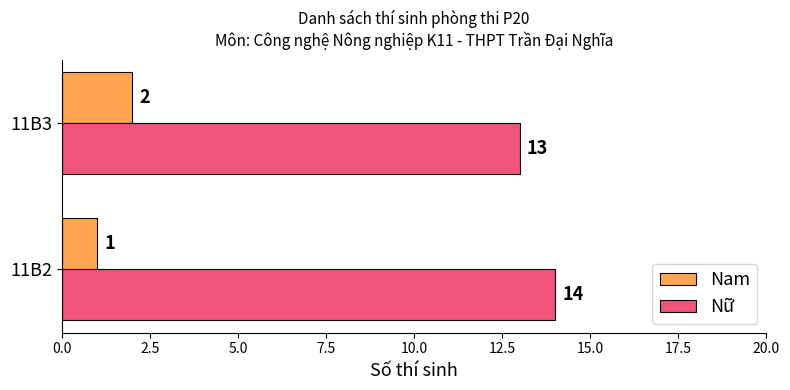

At how many categories does at least one series exceed 3?

2